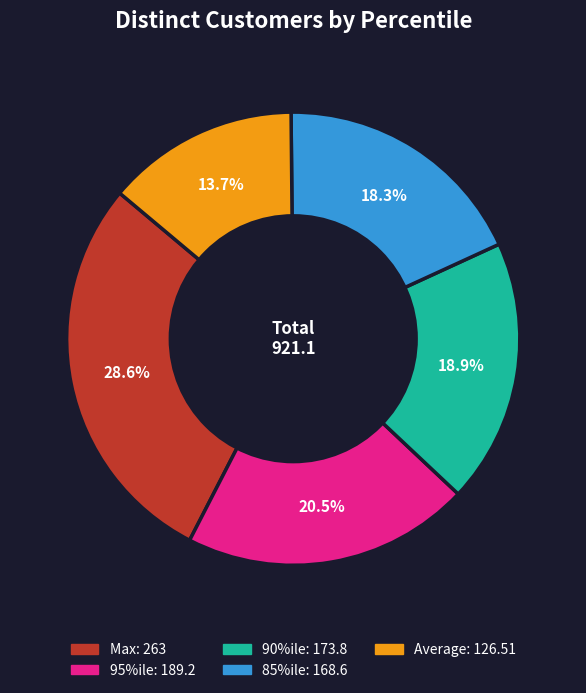

What is the largest slice in the pie chart?

Max